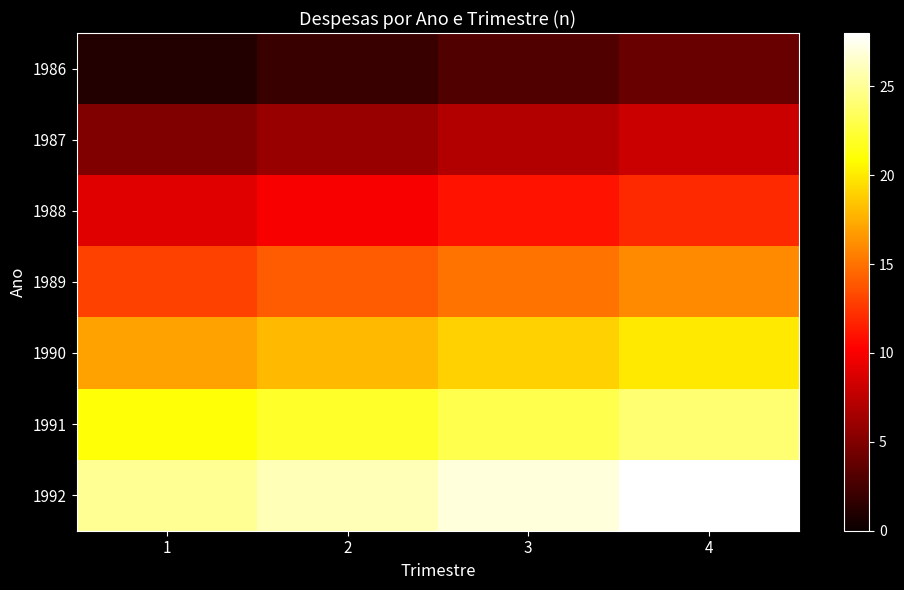

Read the 1991 value at 1.

21